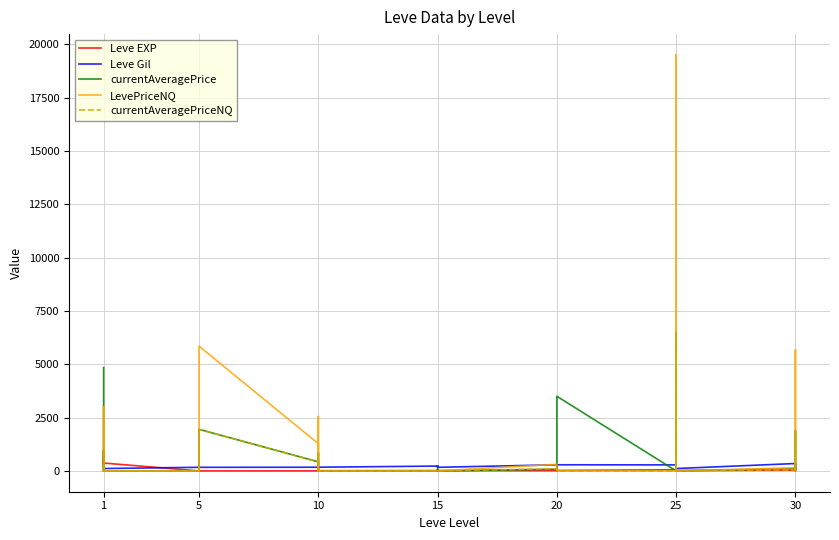

What are all the series names shown in the legend?

Leve EXP, Leve Gil, currentAveragePrice, LevePriceNQ, currentAveragePriceNQ